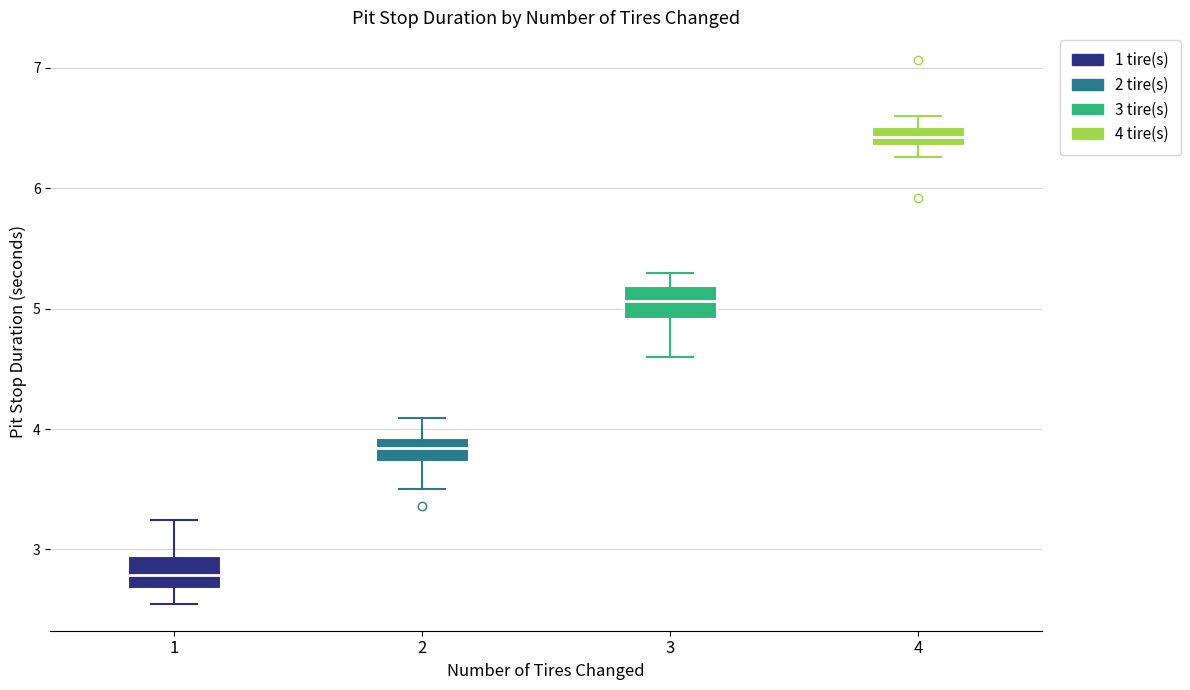

Which box has the highest median line?

4